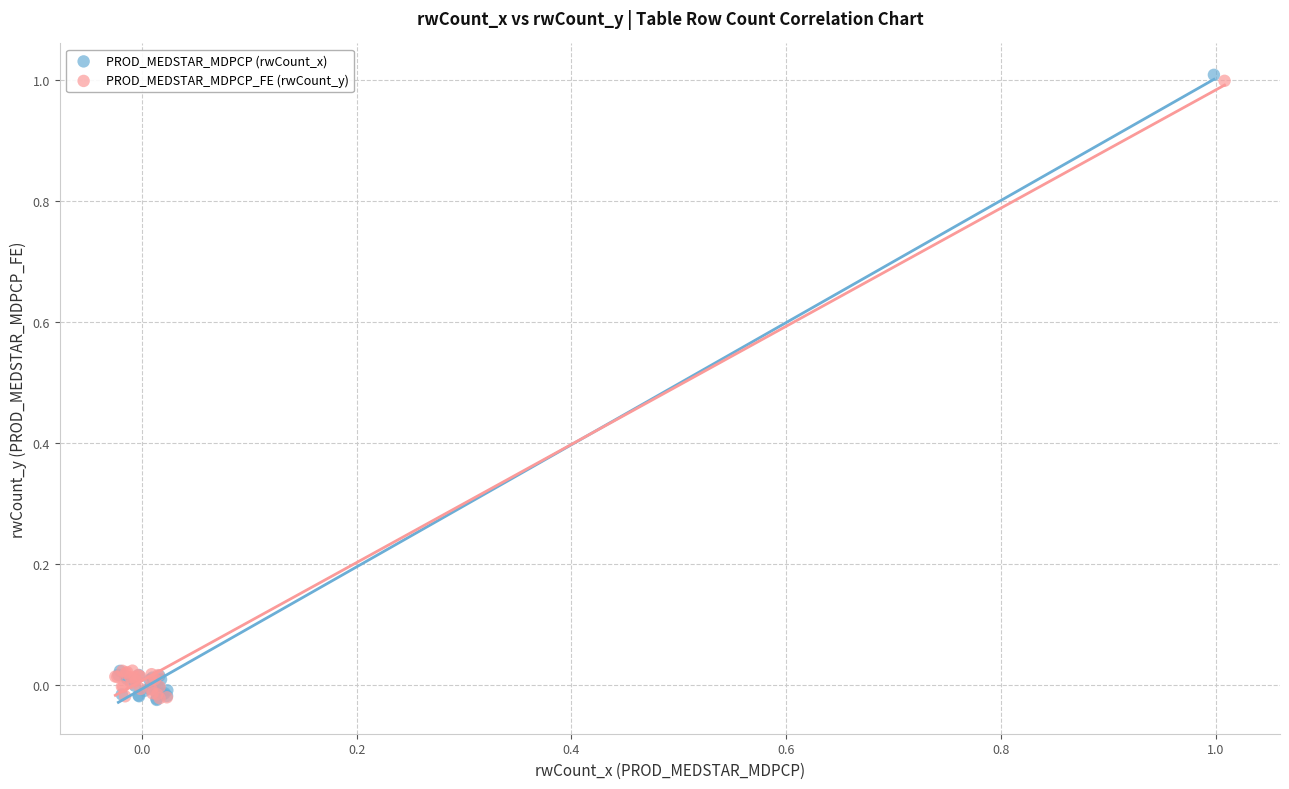

Which series has the widest spread of Y values?

PROD_MEDSTAR_MDPCP (rwCount_x)